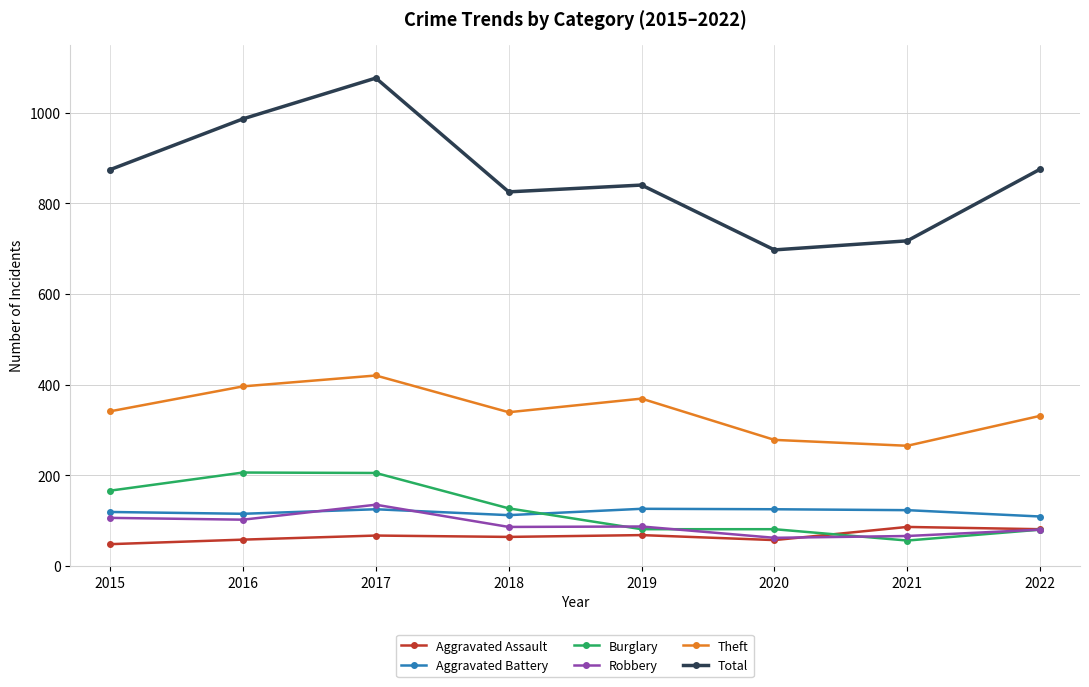

Between which two adjacent categories do Burglary and Aggravated Battery first intersect?

2018 and 2019